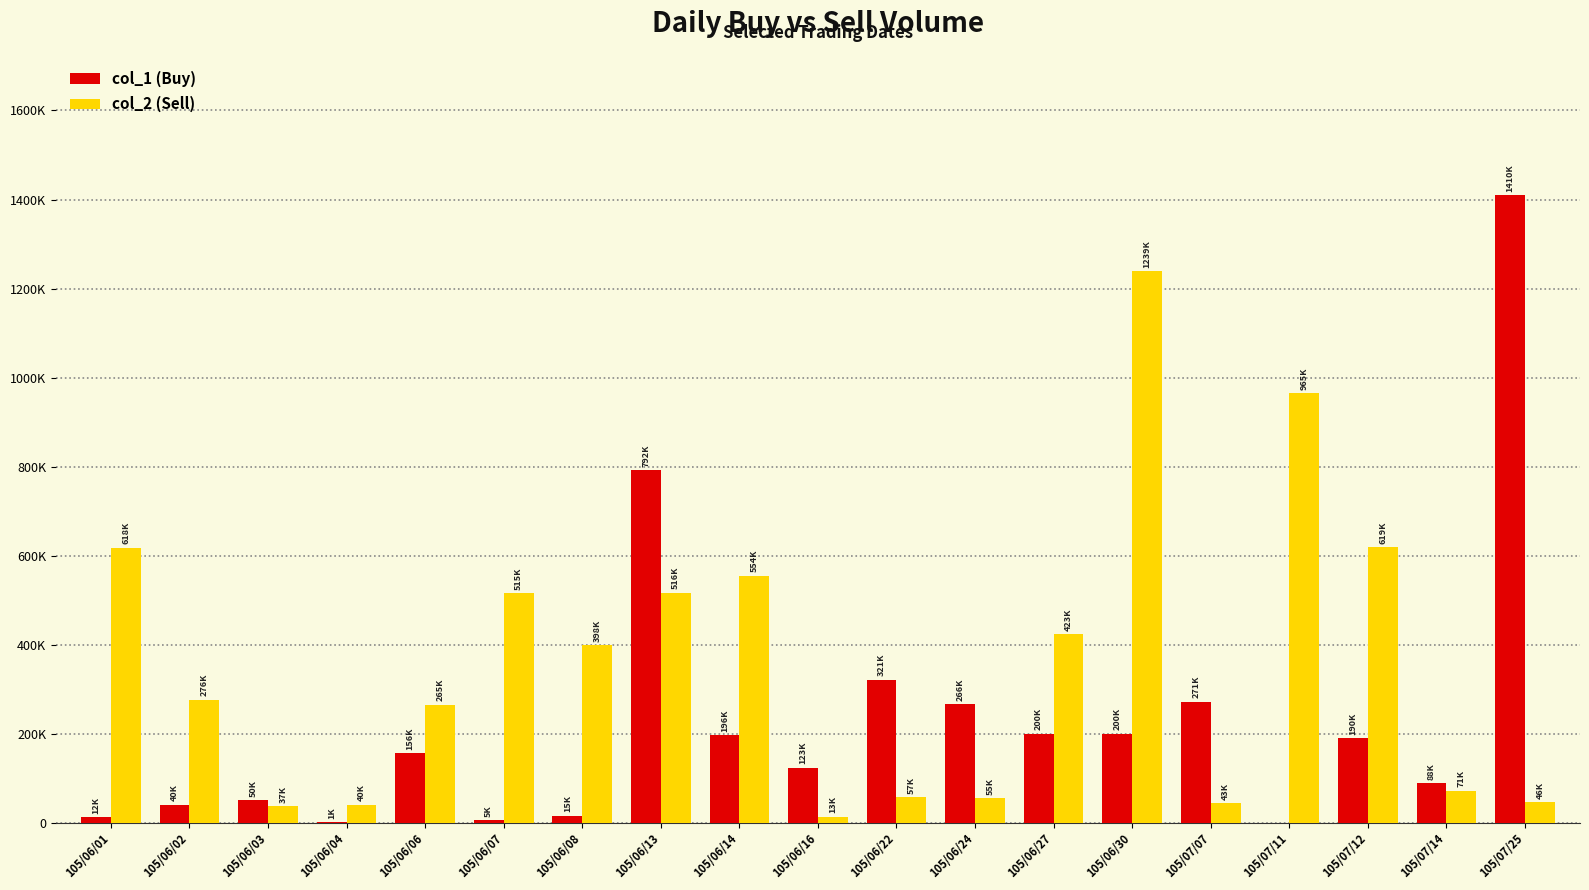

Which has a higher value, 105/06/13 or 105/06/16?

105/06/13